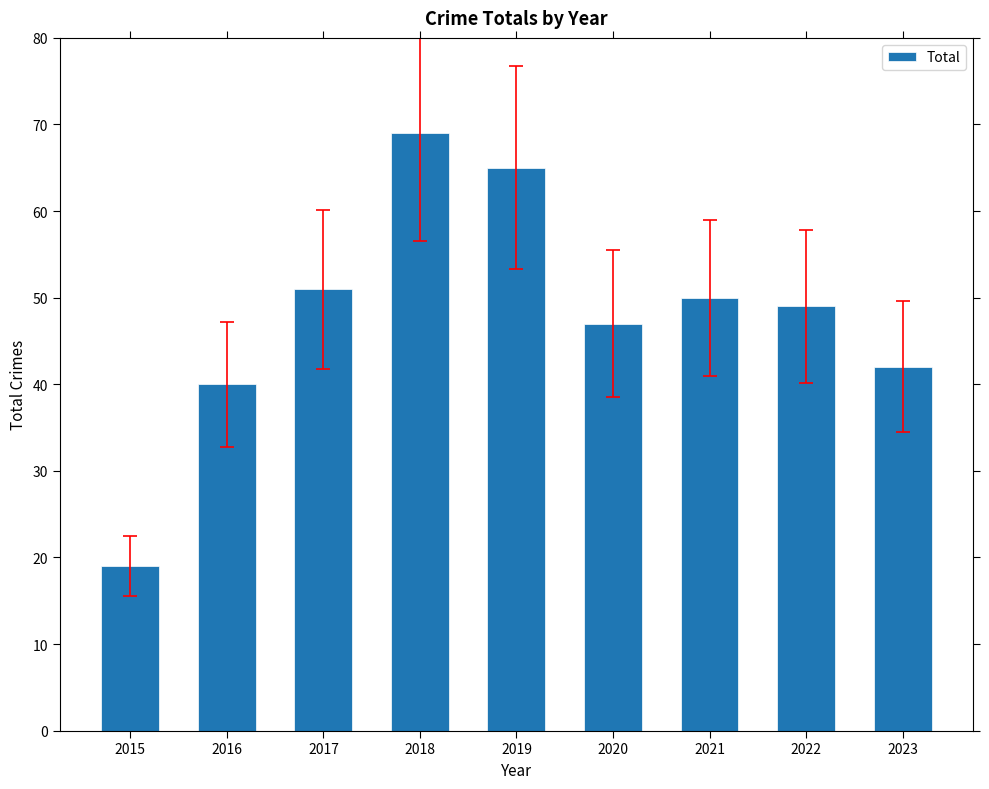

Count the number of data series in this chart.

1